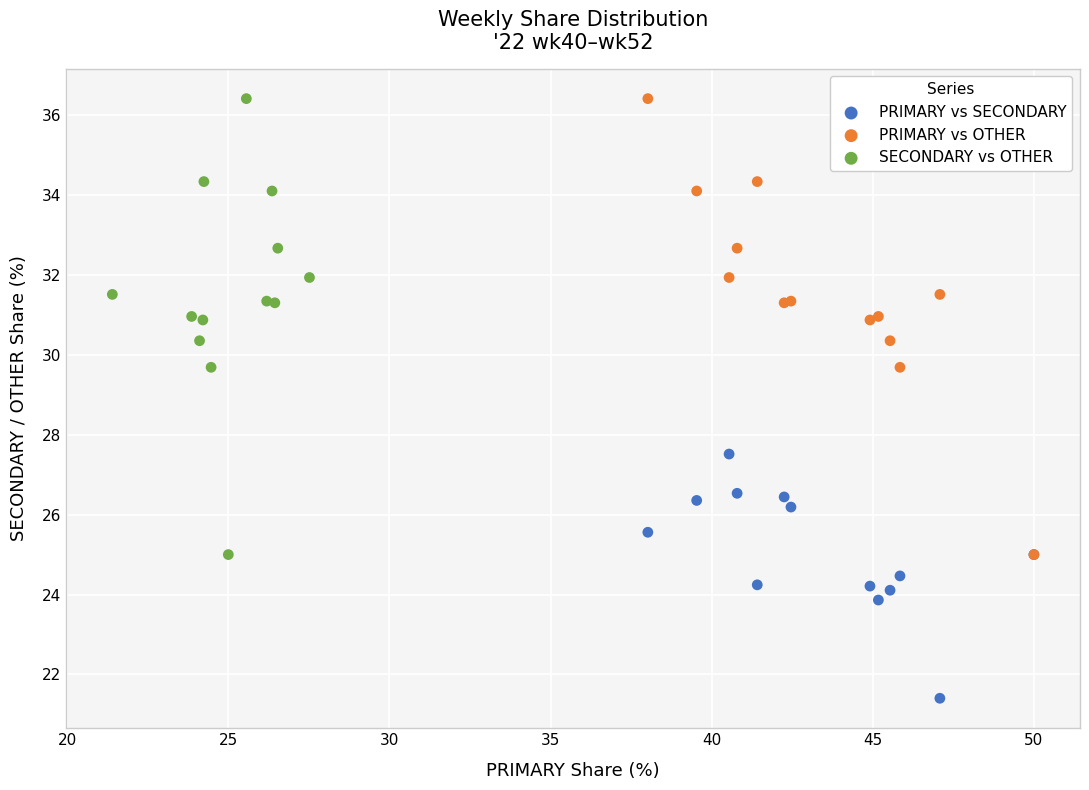

Which series contains the lowest Y value?

PRIMARY vs SECONDARY